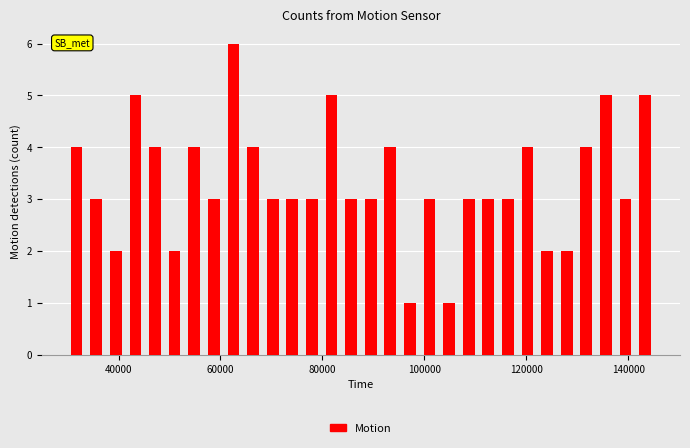

Around what value on the x-axis is the tallest bar? Give the approximate position of its centre, as read against the axis.

62000